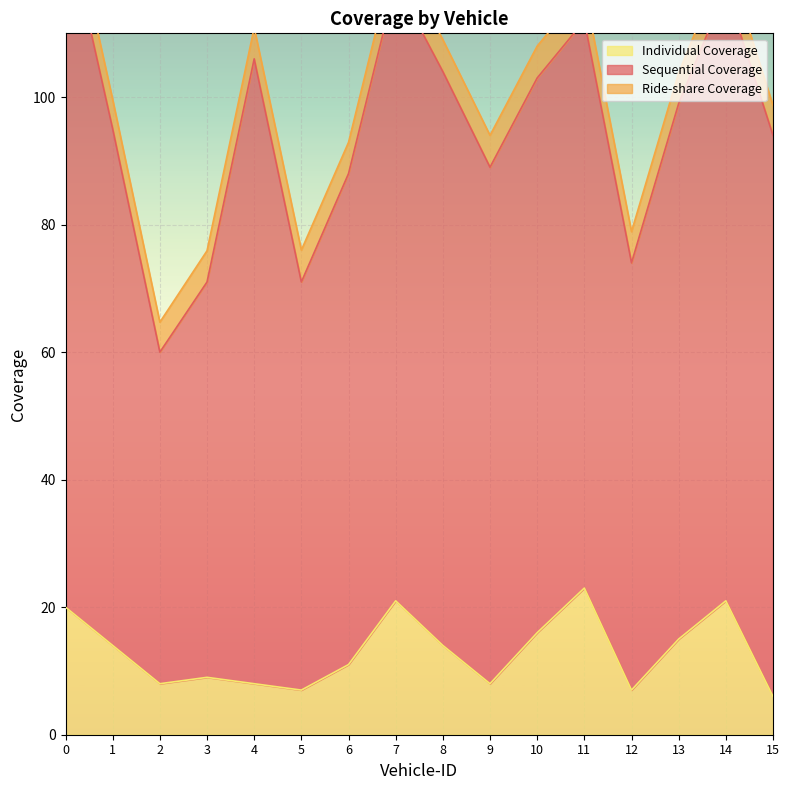

What is the maximum value for Individual Coverage?

23